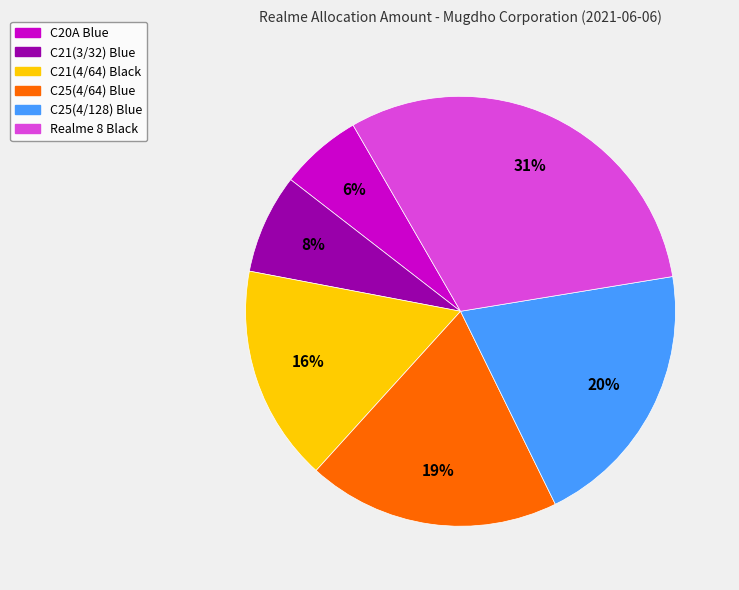

Which has a higher value, C20A Blue or C21(4/64) Black?

C21(4/64) Black